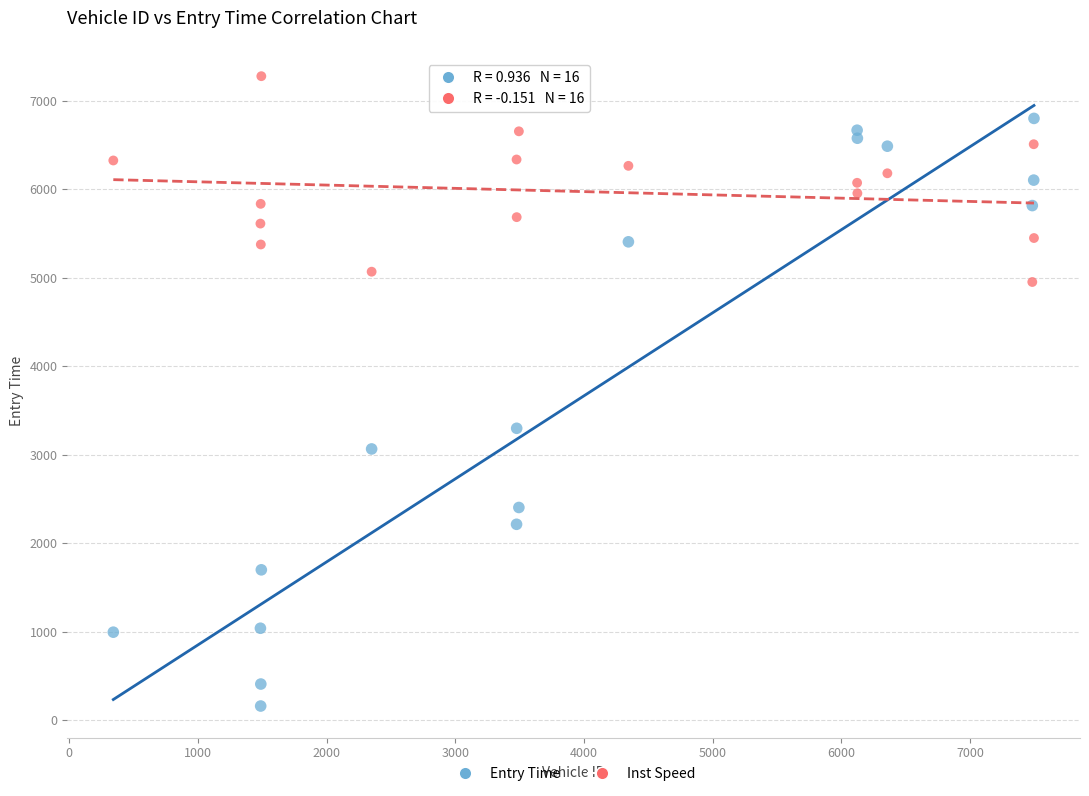

Across all series, what Y value is closest to 3717?

3297.1